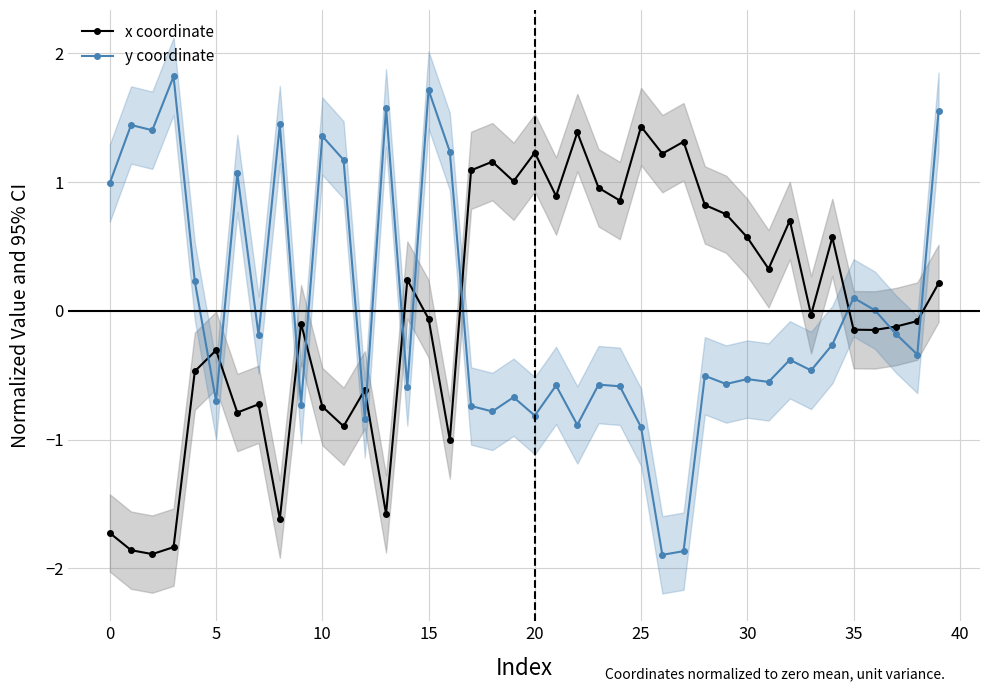

How many intersections are there between x coordinate and y coordinate?

12